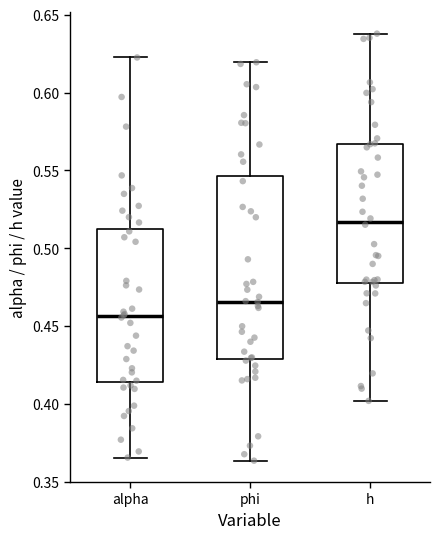

Which box's median line is the lowest?

alpha